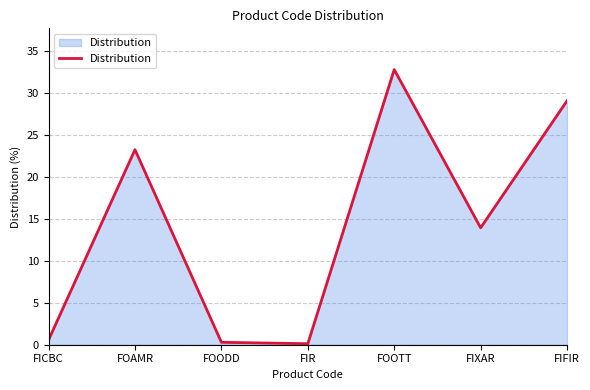

At which category does the data reach its first local peak?

FOAMR